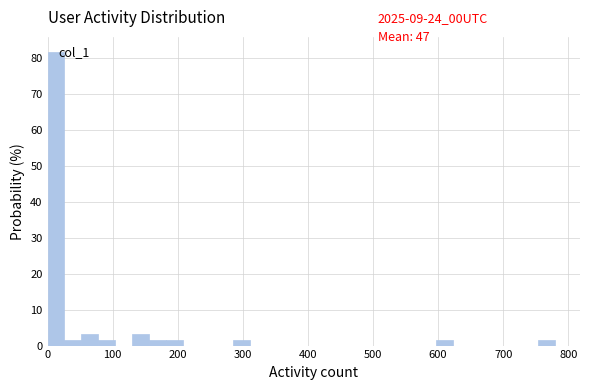

Read against the x-axis, roughly where is the centre of the tallest bar?

10